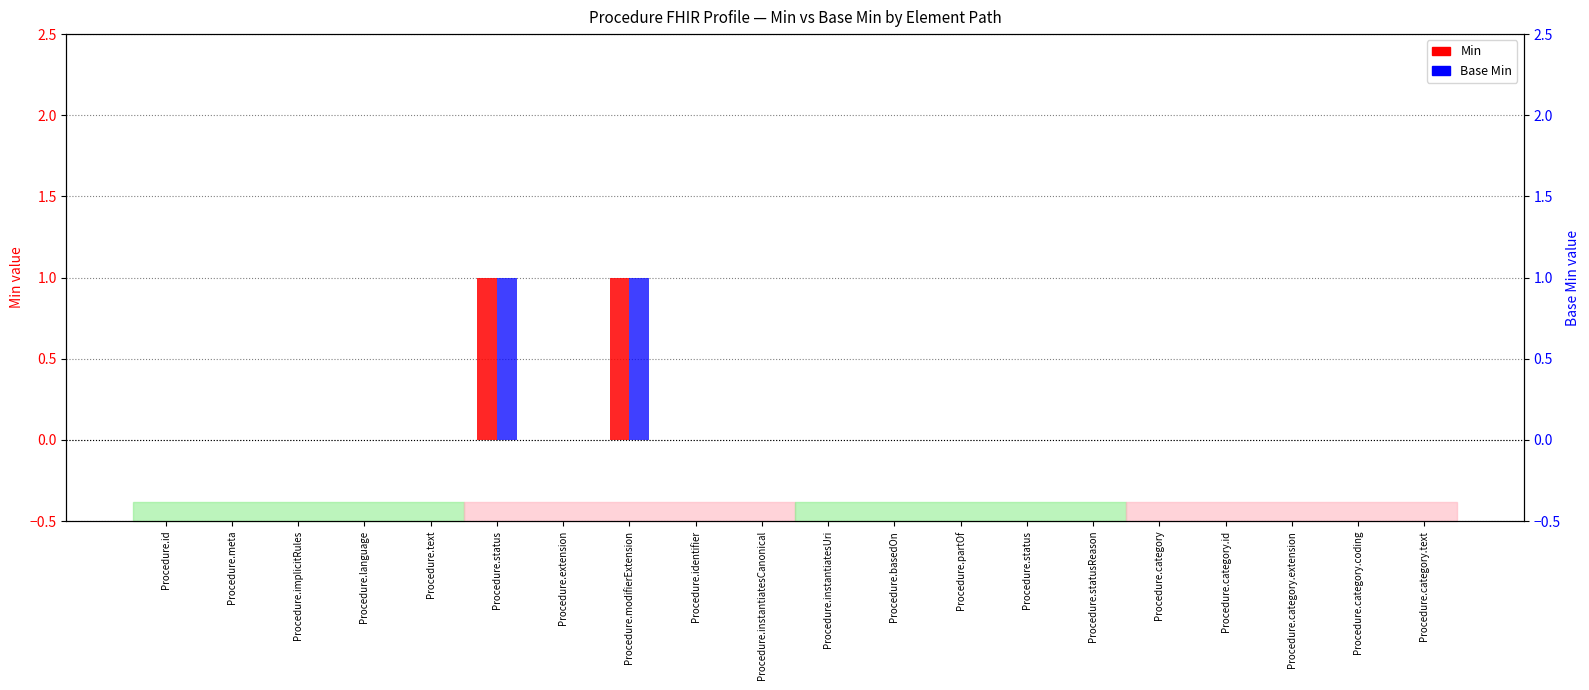

How many values in Base Min are above zero?

2